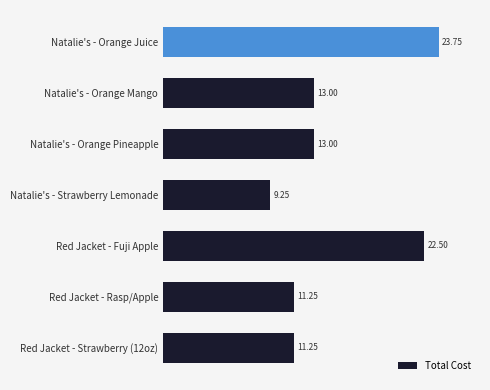

Which category has the highest value across all series?

Natalie's - Orange Juice